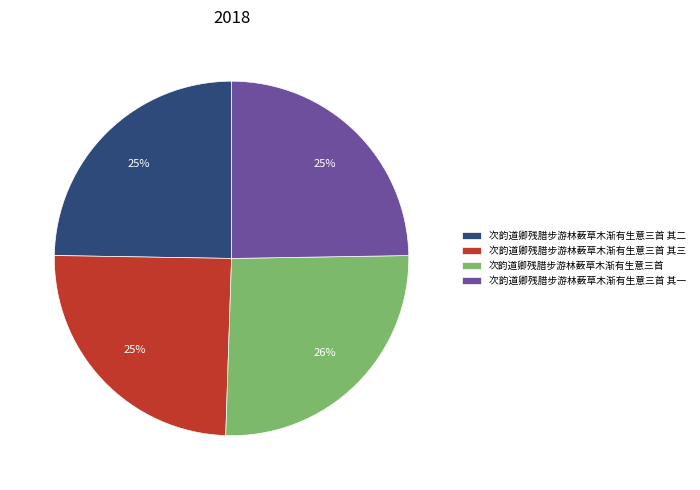

True or false: 次韵道卿残腊步游林薮草木渐有生意三首 其一 accounts for 25% of the total.

True